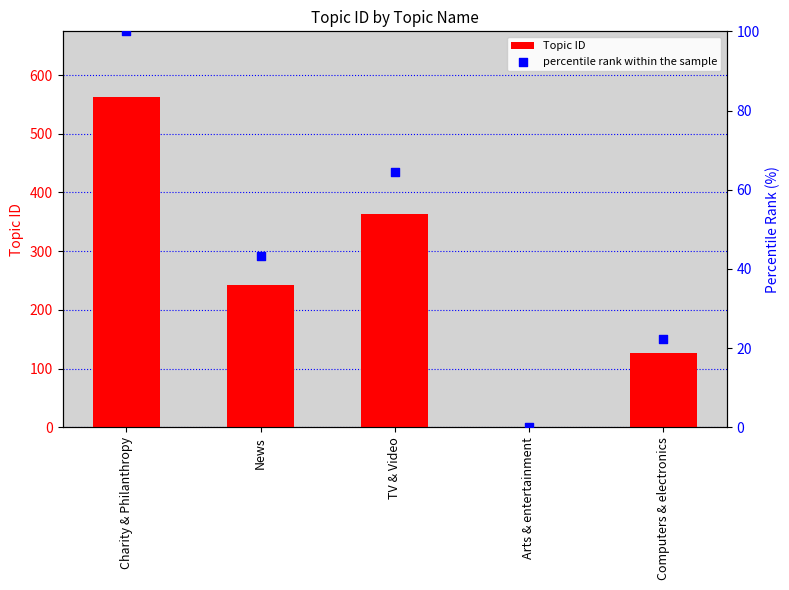

Which series reaches the maximum Y coordinate?

Topic ID